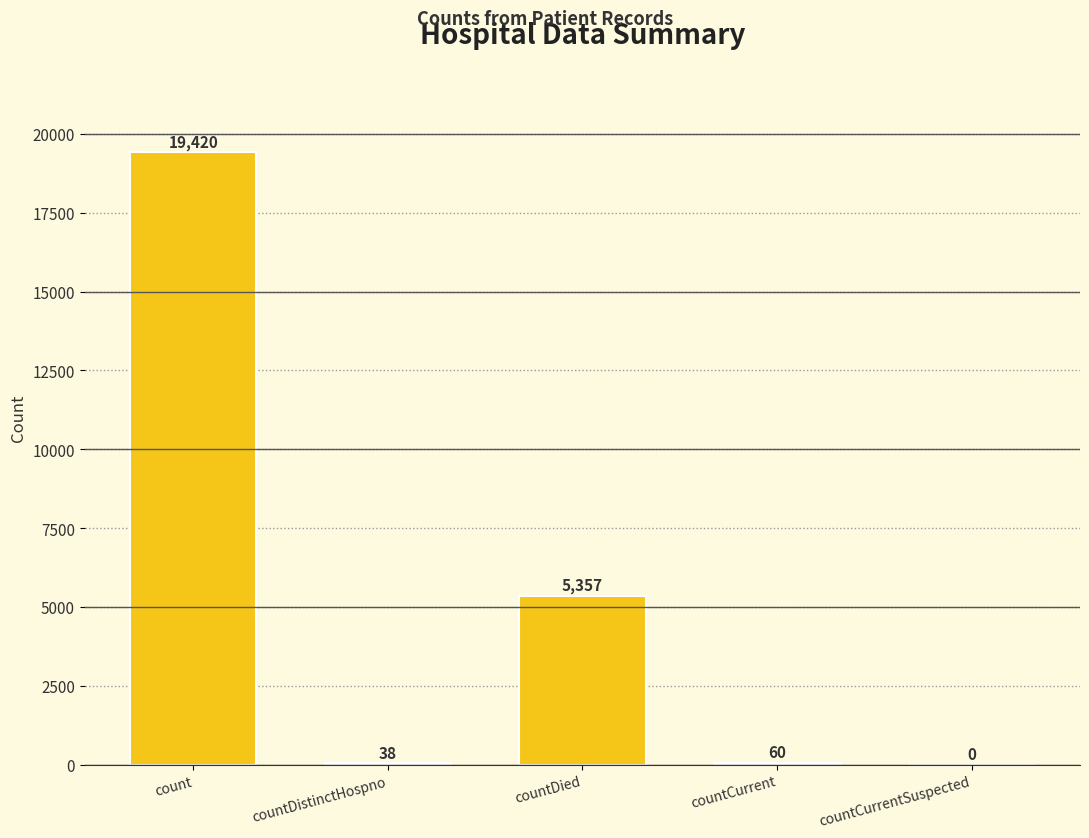

What is the sum of the values at countCurrent and countCurrentSuspected?

60